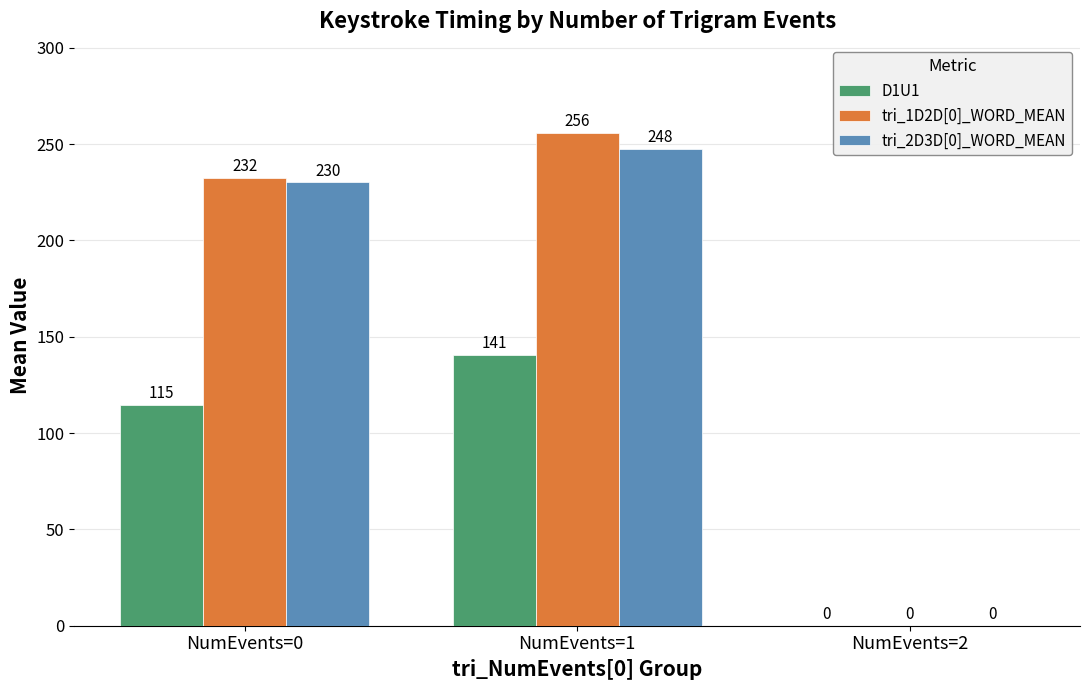

What is the sum of the tri_2D3D[0]_WORD_MEAN values at NumEvents=1 and NumEvents=0?

477.6